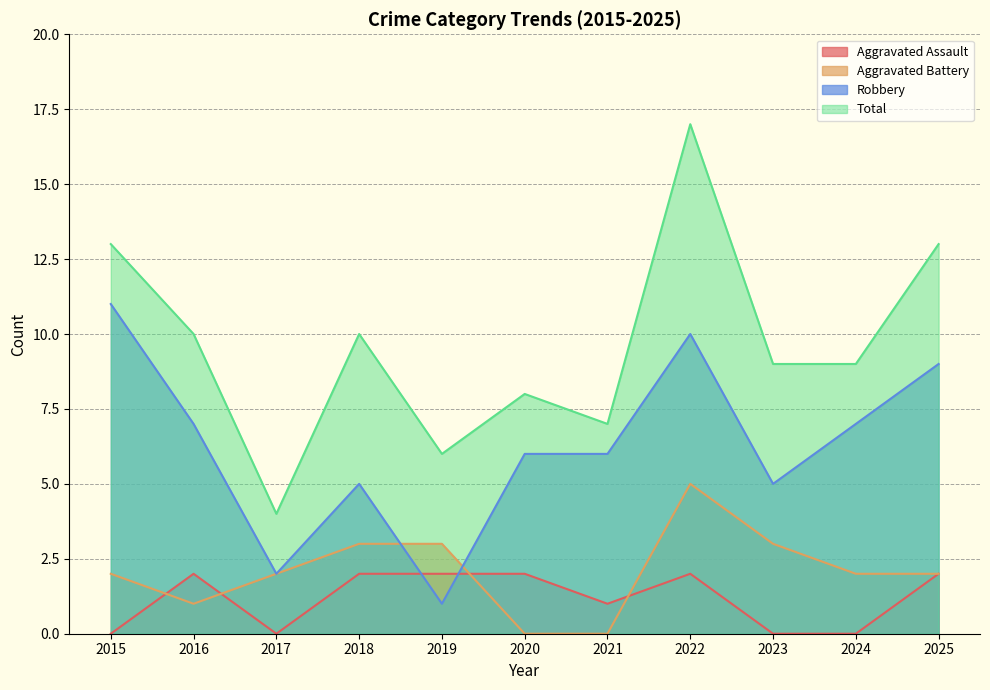

True or false: Robbery has a value of 6 at 2020.

True